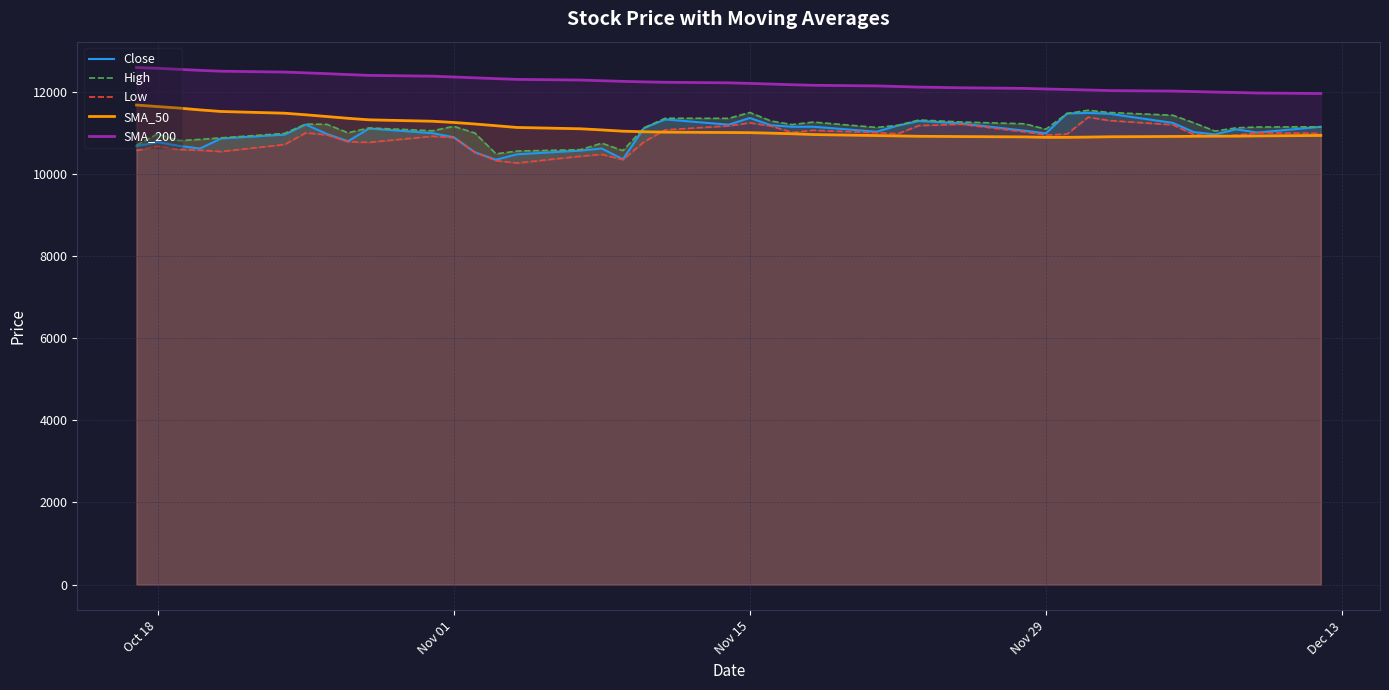

True or false: SMA_200 and Close cross at least once.

False